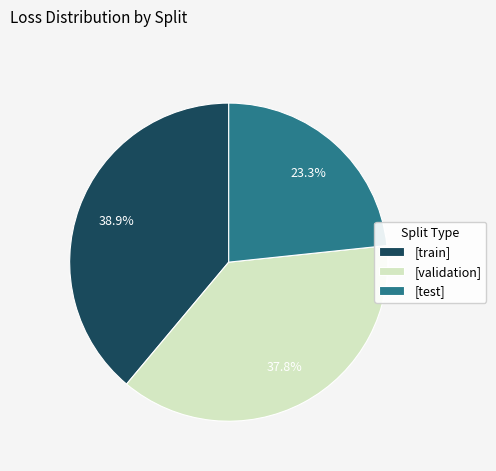

Approximately how many times larger is the value at [validation] compared to [test]?

1.6